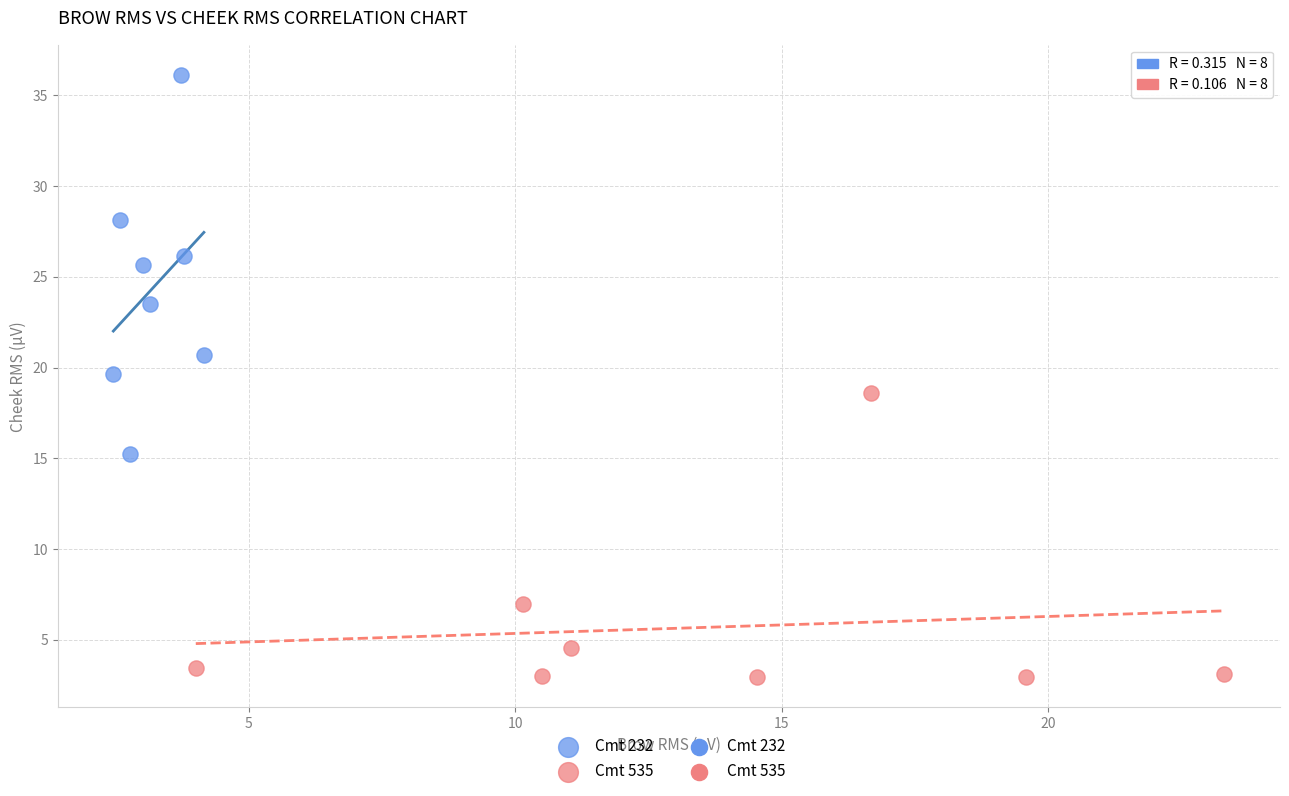

Which series reaches the minimum Y coordinate?

Cmt 535